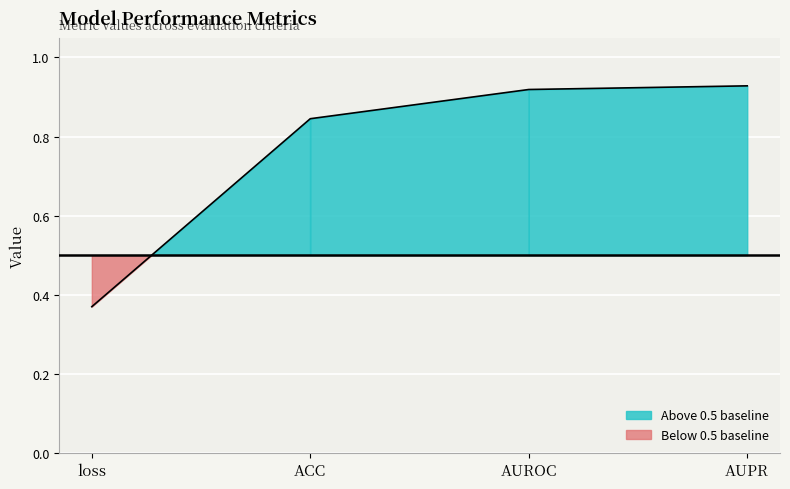

True or false: the data shows 1.5 at AUROC.

False